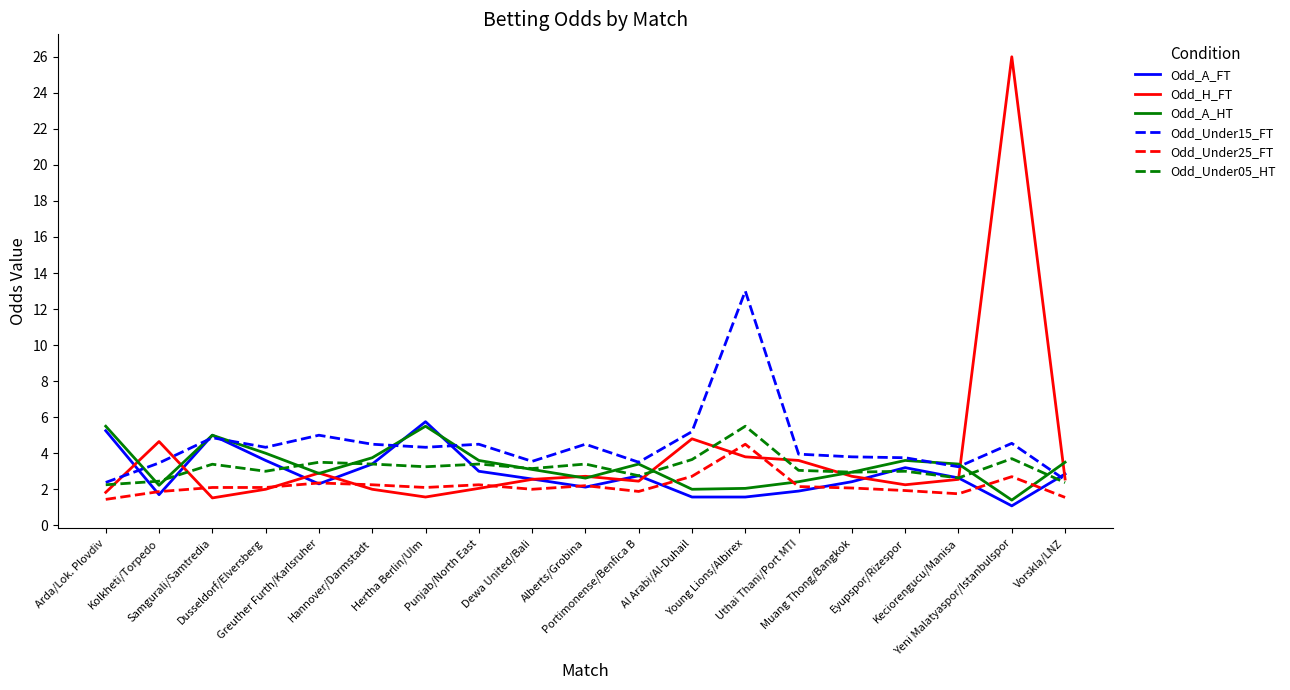

After their last crossing, which series has the higher values: Odd_A_HT or Odd_A_FT?

Odd_A_HT